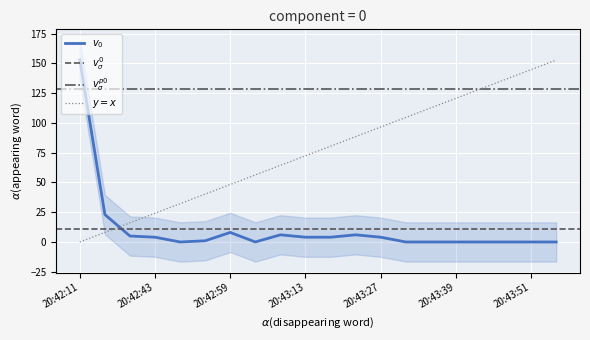

Rank the categories by value from highest to lowest.

20:42:11, 20:42:27, 20:42:59, 20:43:09, 20:43:21, 20:42:33, 20:42:43, 20:43:13, 20:43:17, 20:43:27, 20:42:55, 20:42:51, 20:43:05, 20:43:31, 20:43:35, 20:43:39, 20:43:43, 20:43:47, 20:43:51, 20:43:55